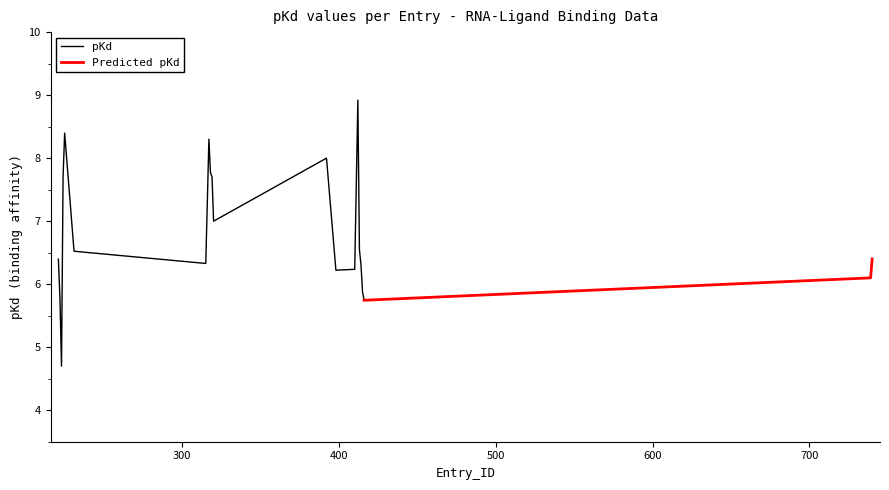

The value at 10 is 3.4. True or false?

False